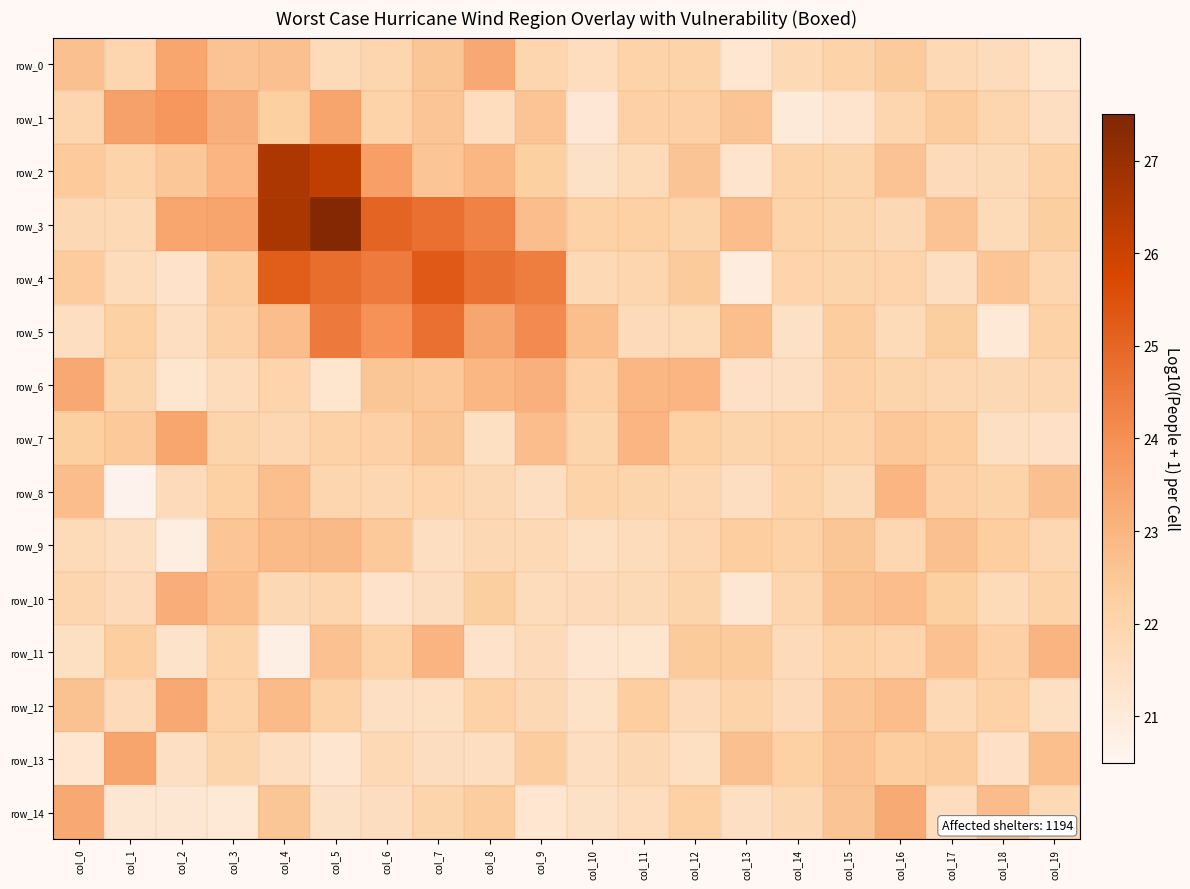

What is the difference between the row_0 values at col_7 and col_10?

0.9